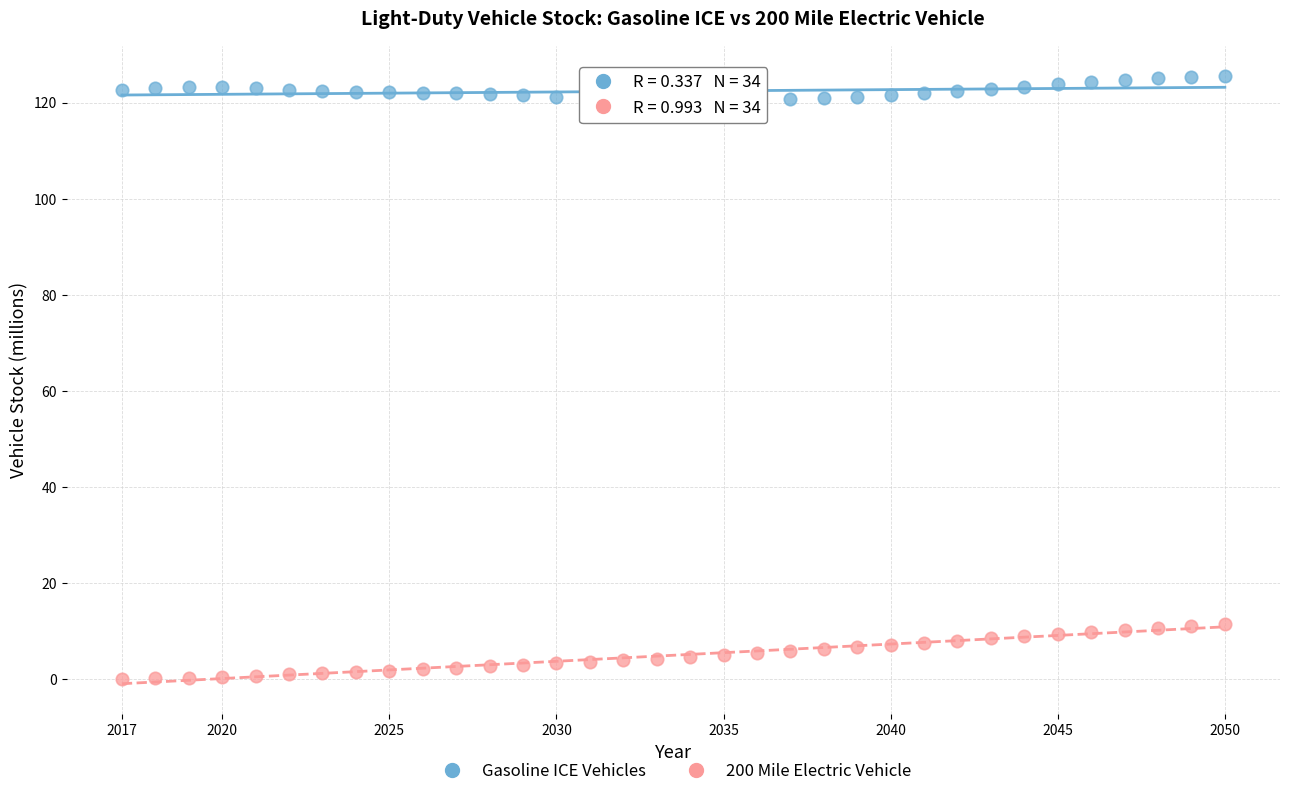

Which series contains the highest Y value?

Gasoline ICE Vehicles